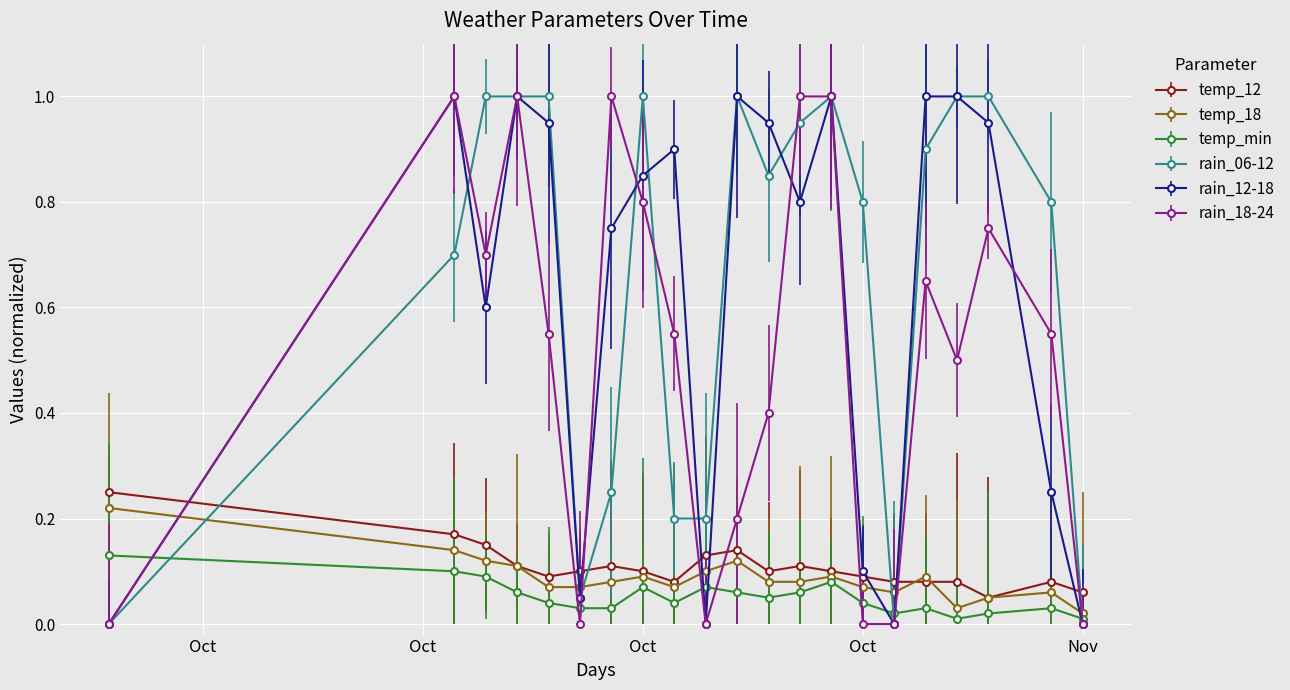

What is the value of the temp_18 point at the 2nd from the left?

0.1